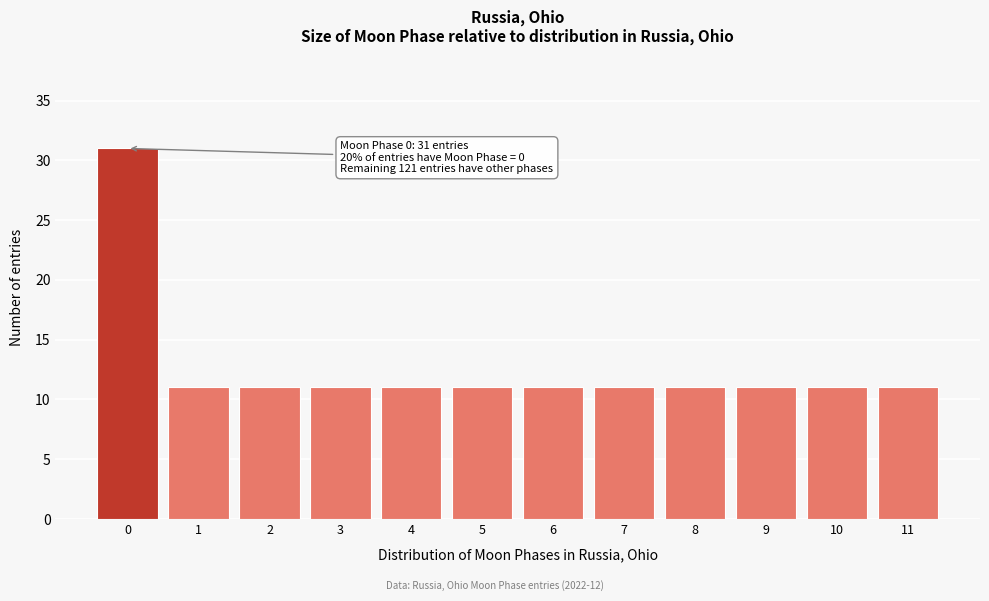

Reading left to right, transcribe all the data shown in this chart.

0=31	1=11	2=11	3=11	4=11	5=11	6=11	7=11	8=11	9=11	10=11	11=11